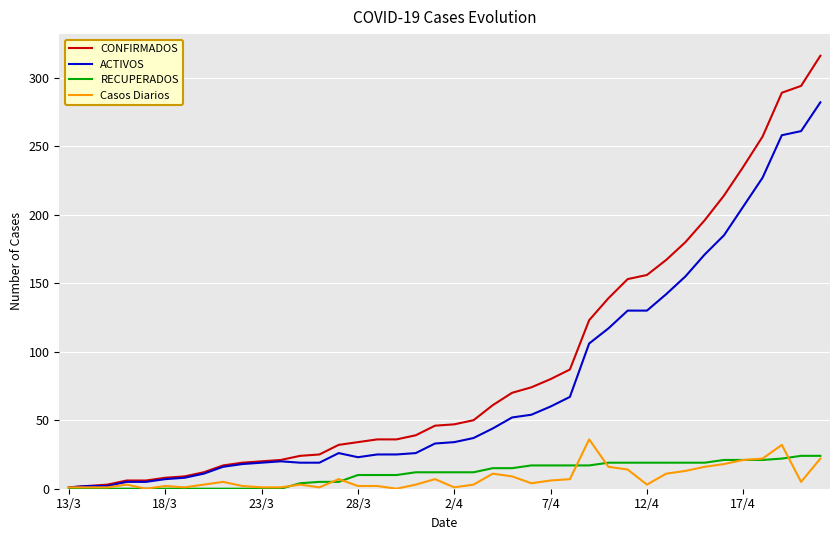

What is the average value of the RECUPERADOS series?

11